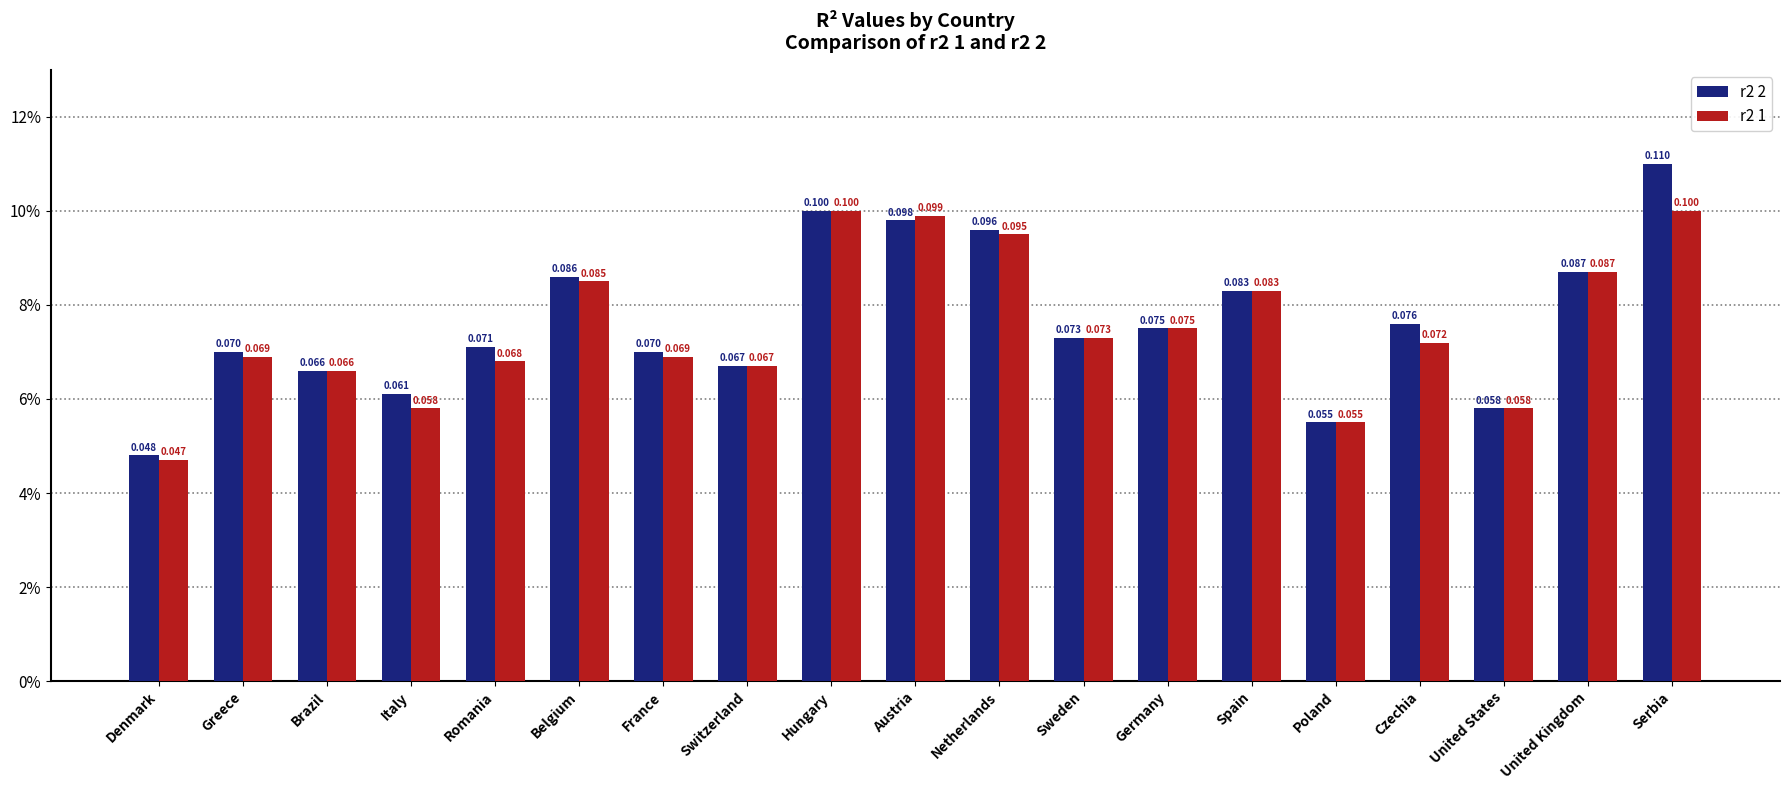

How many categories are shown in the chart?

19